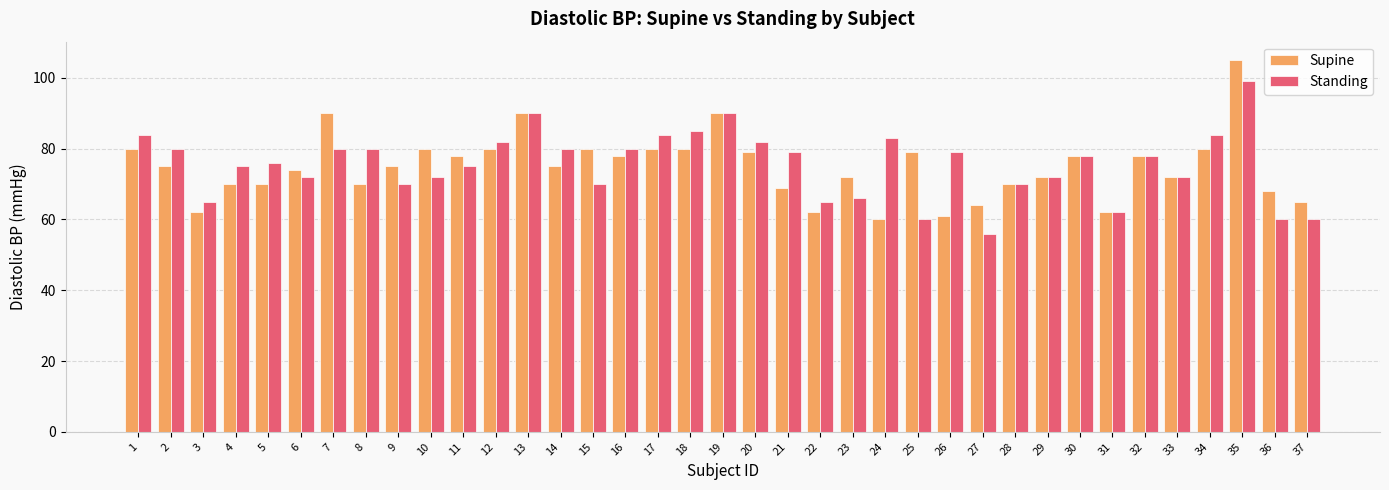

True or false: Supine has a value of 75 at 14.

True